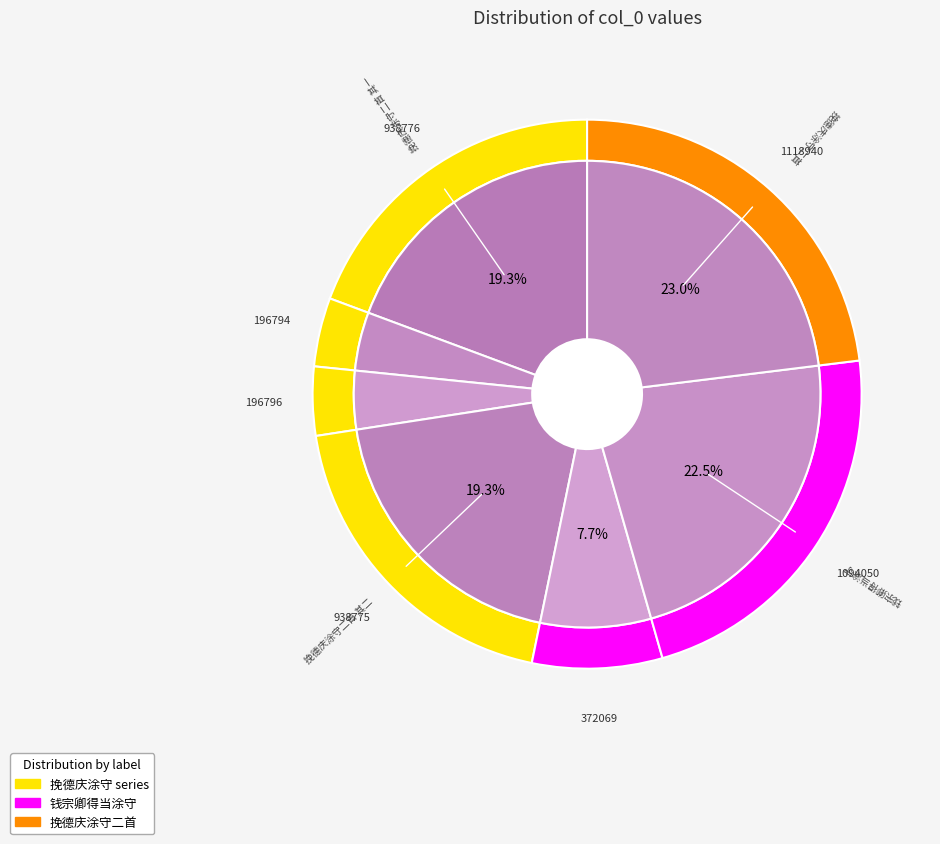

Which has a higher value, 钱宗卿得当涂守 or 挽德庆涂守·乡粉生也晚?

钱宗卿得当涂守